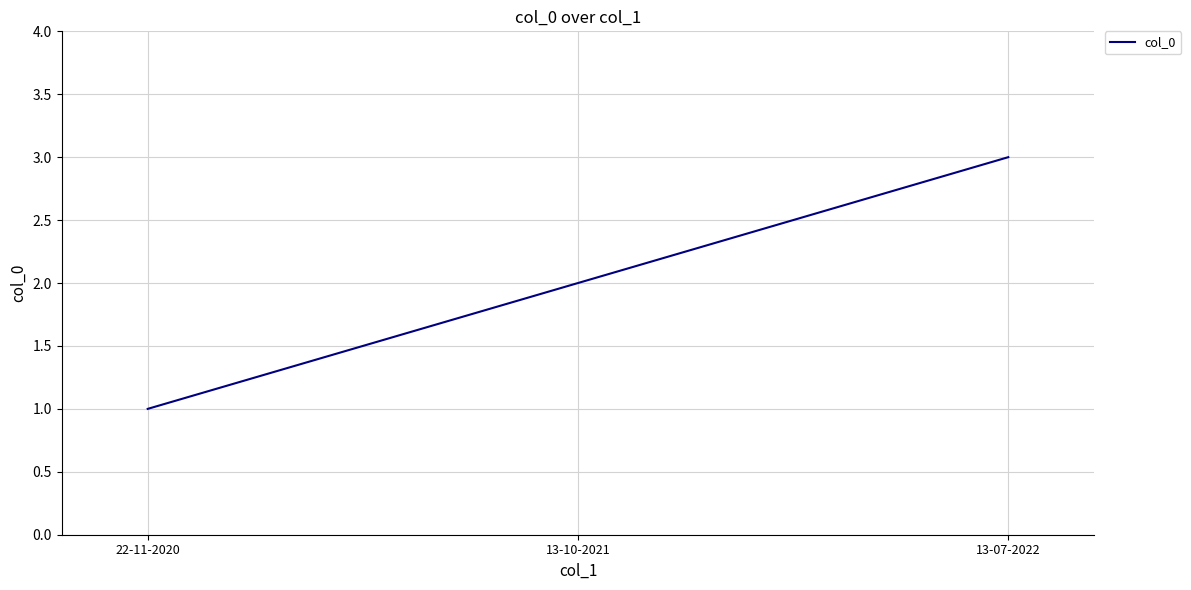

Which category has the highest value across all series?

13-07-2022